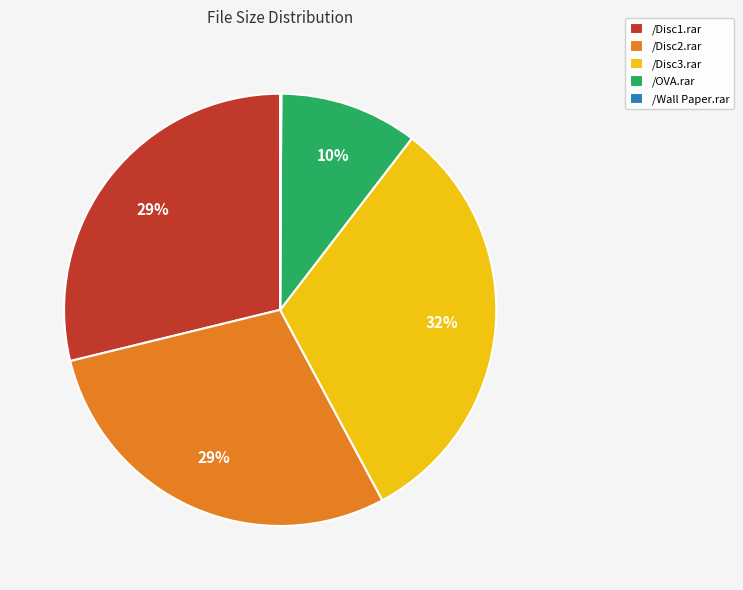

Which slice is the largest?

/Disc3.rar